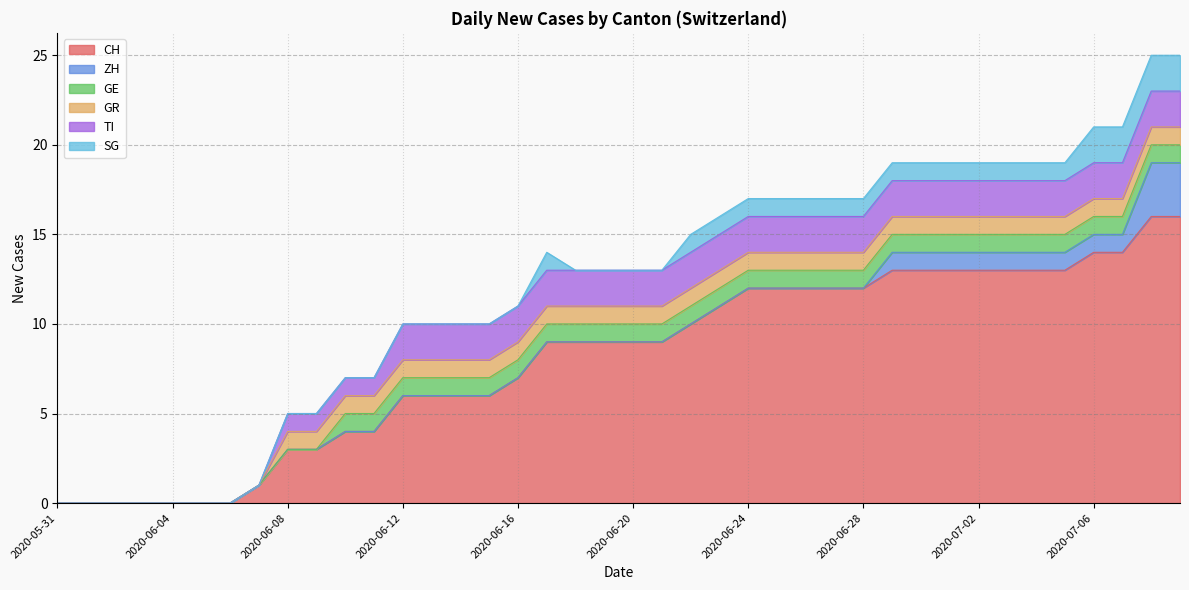

What is the difference between the maximum and second lowest values in the GR series?

1